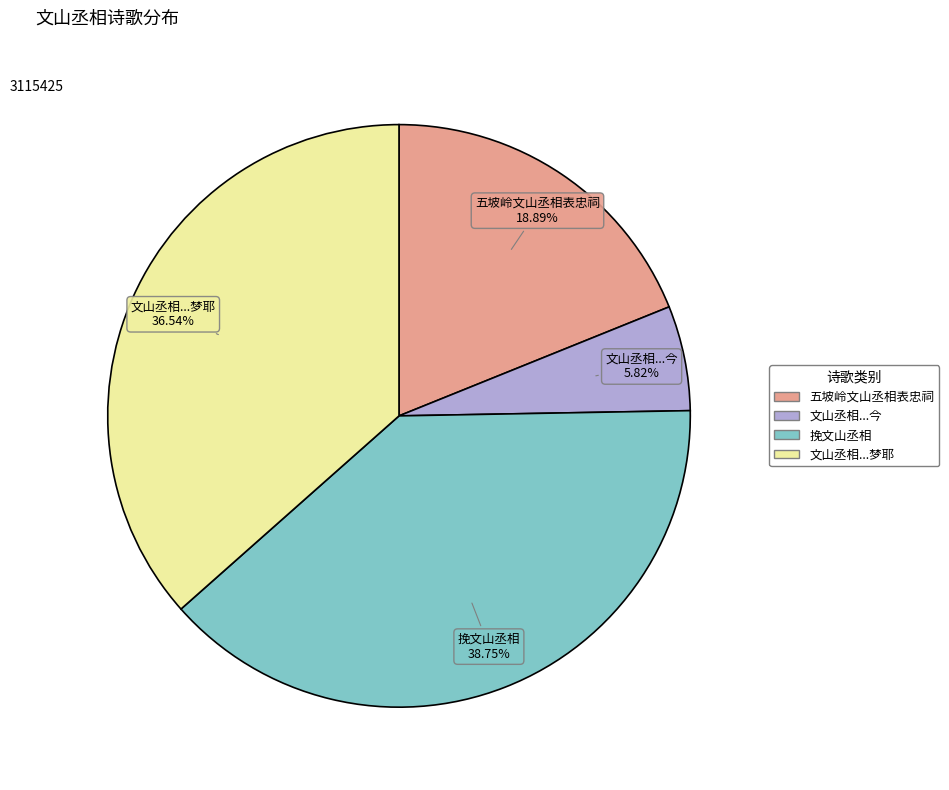

Is there any slice that represents more than half of the pie?

No